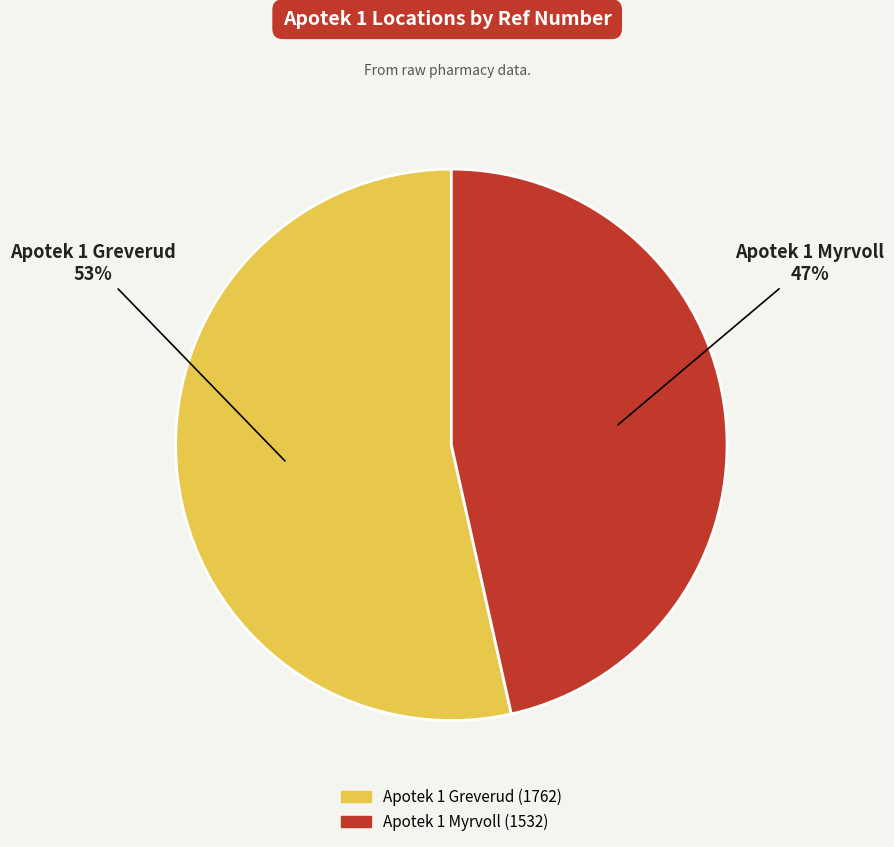

Which has a higher value, Apotek 1 Greverud or Apotek 1 Myrvoll?

Apotek 1 Greverud